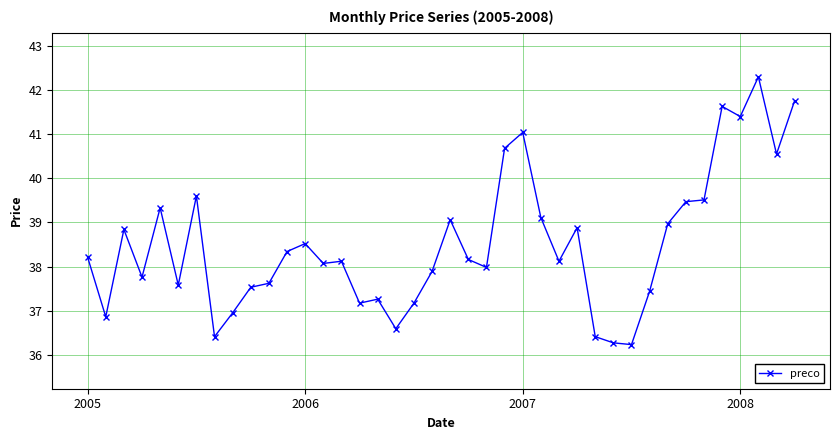

What is the smallest value displayed?

36.2